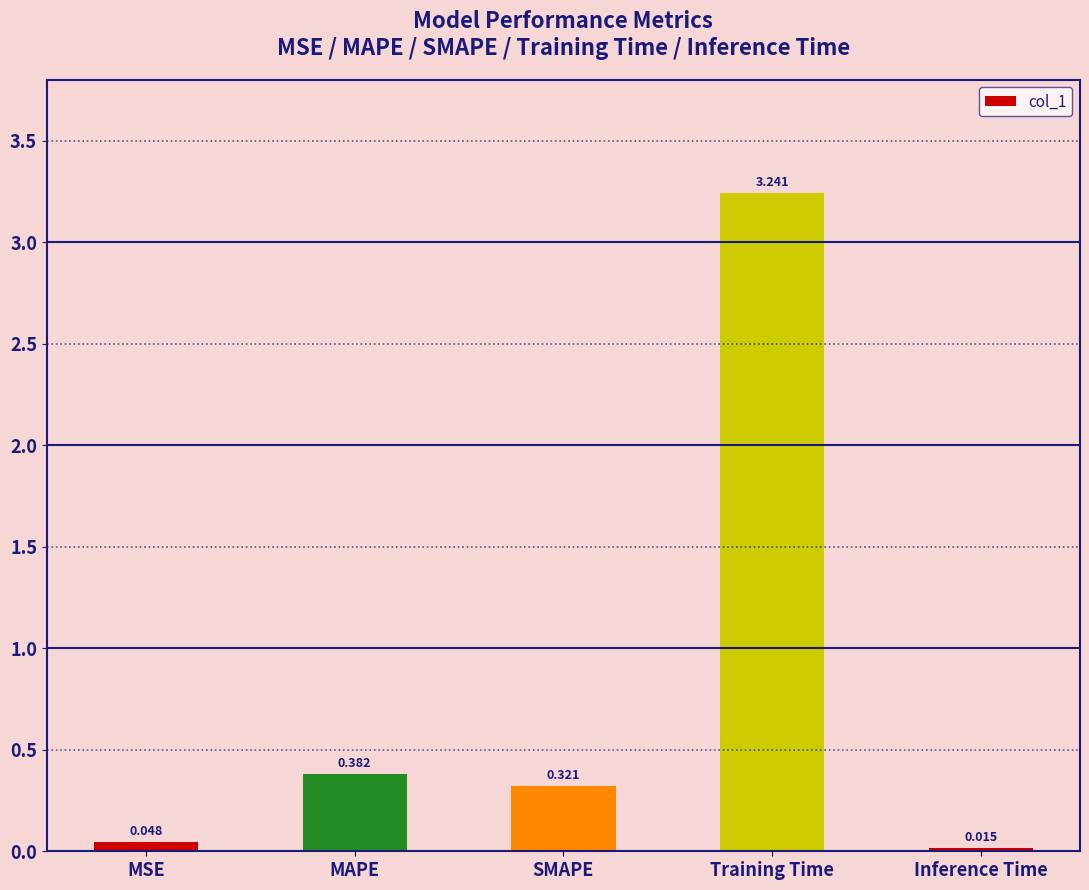

List the labels in order of value, smallest first.

Inference Time, MSE, SMAPE, MAPE, Training Time